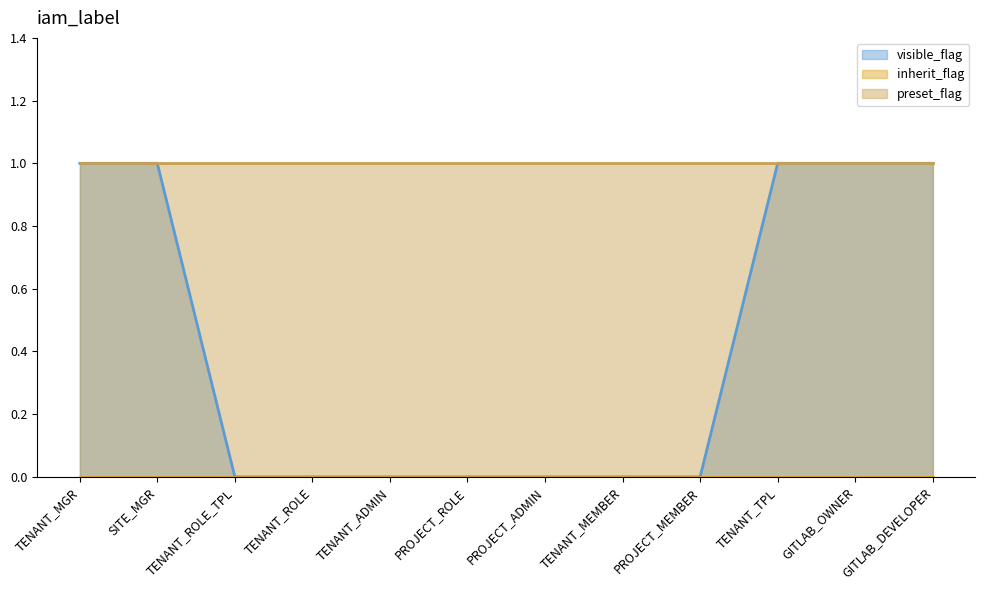

How many lines are shown in the chart?

3